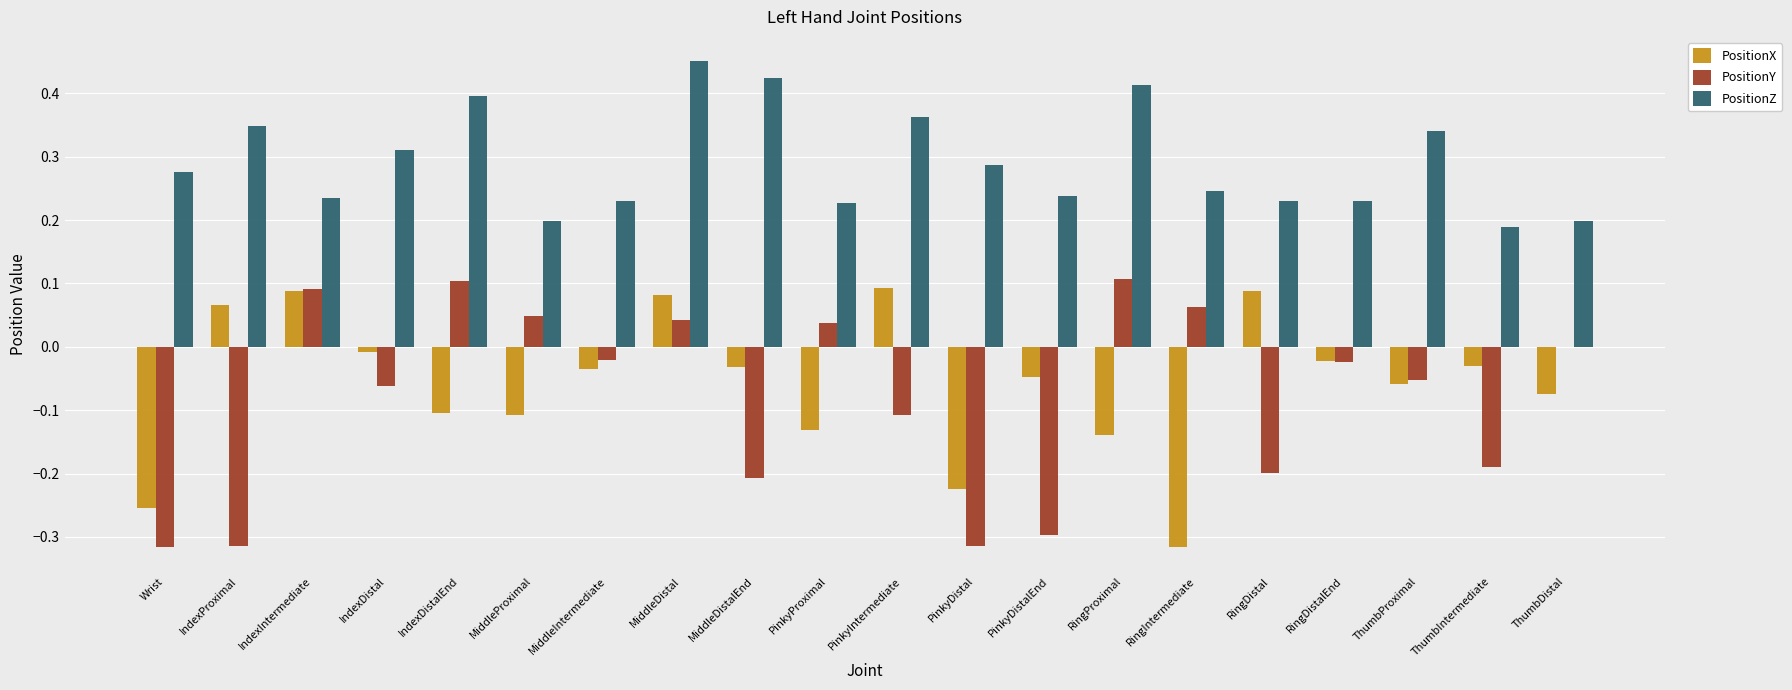

Which series changed the most between RingIntermediate and RingDistalEnd?

PositionX